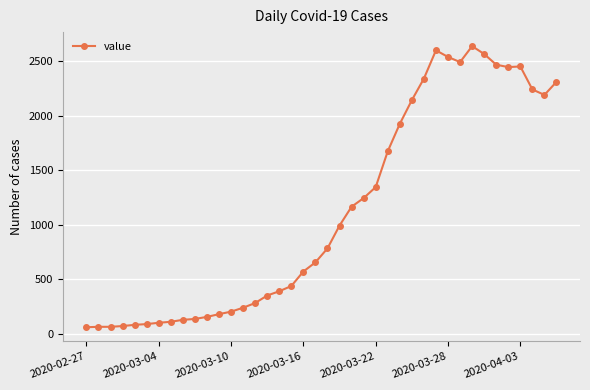

True or false: the data has more than 2 interior local peaks.

True